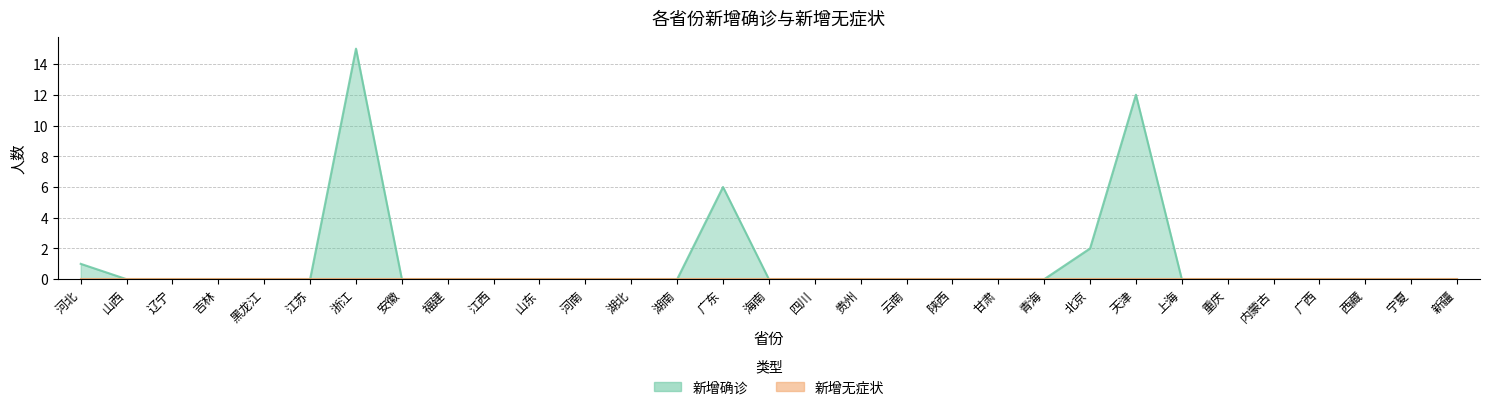

What is the maximum value shown in the chart?

15